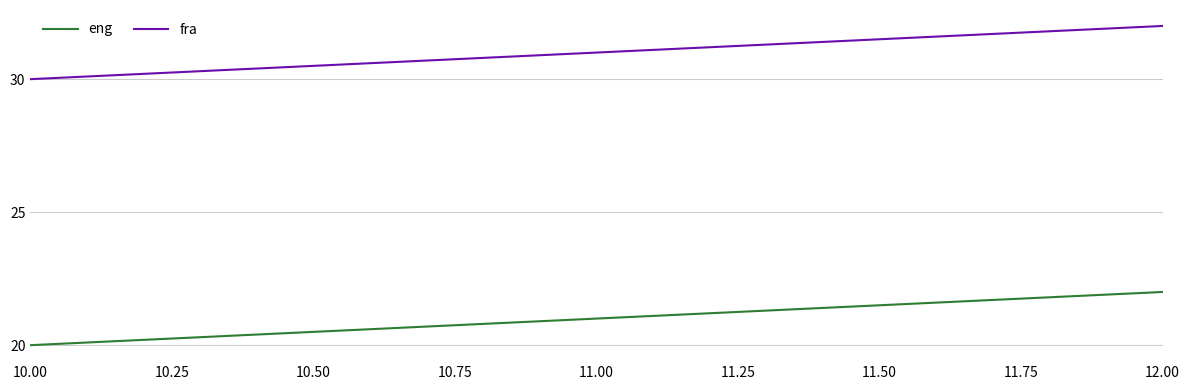

How many fra values are between 30 and 32?

3